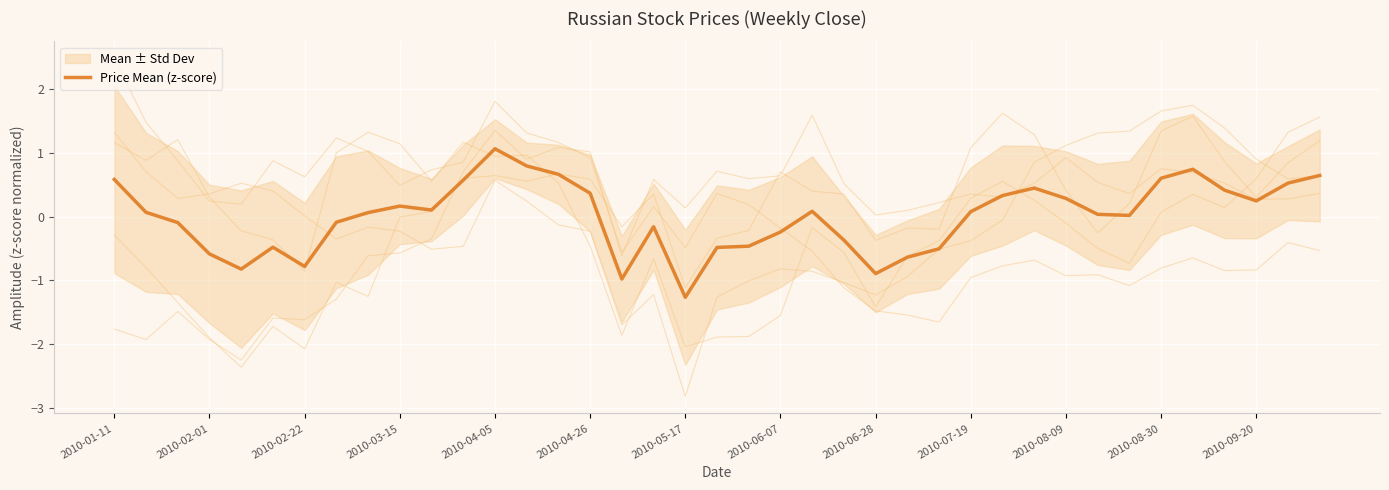

What is the difference between the second highest and minimum values?

2.1